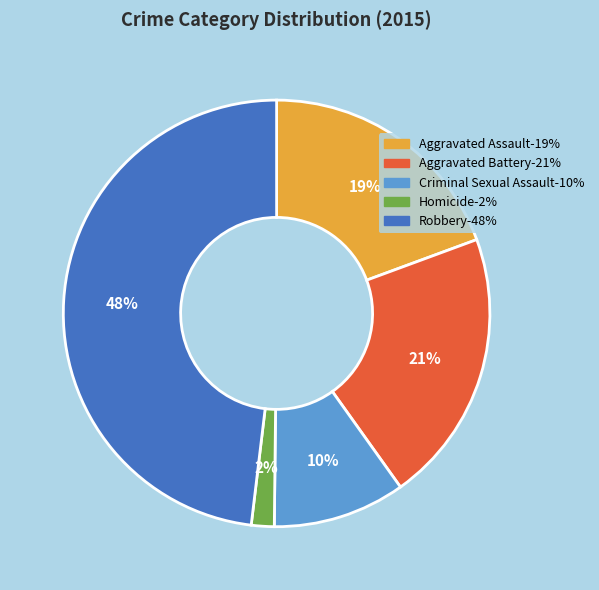

To the nearest percent, what percentage of the pie is Criminal Sexual Assault?

10%